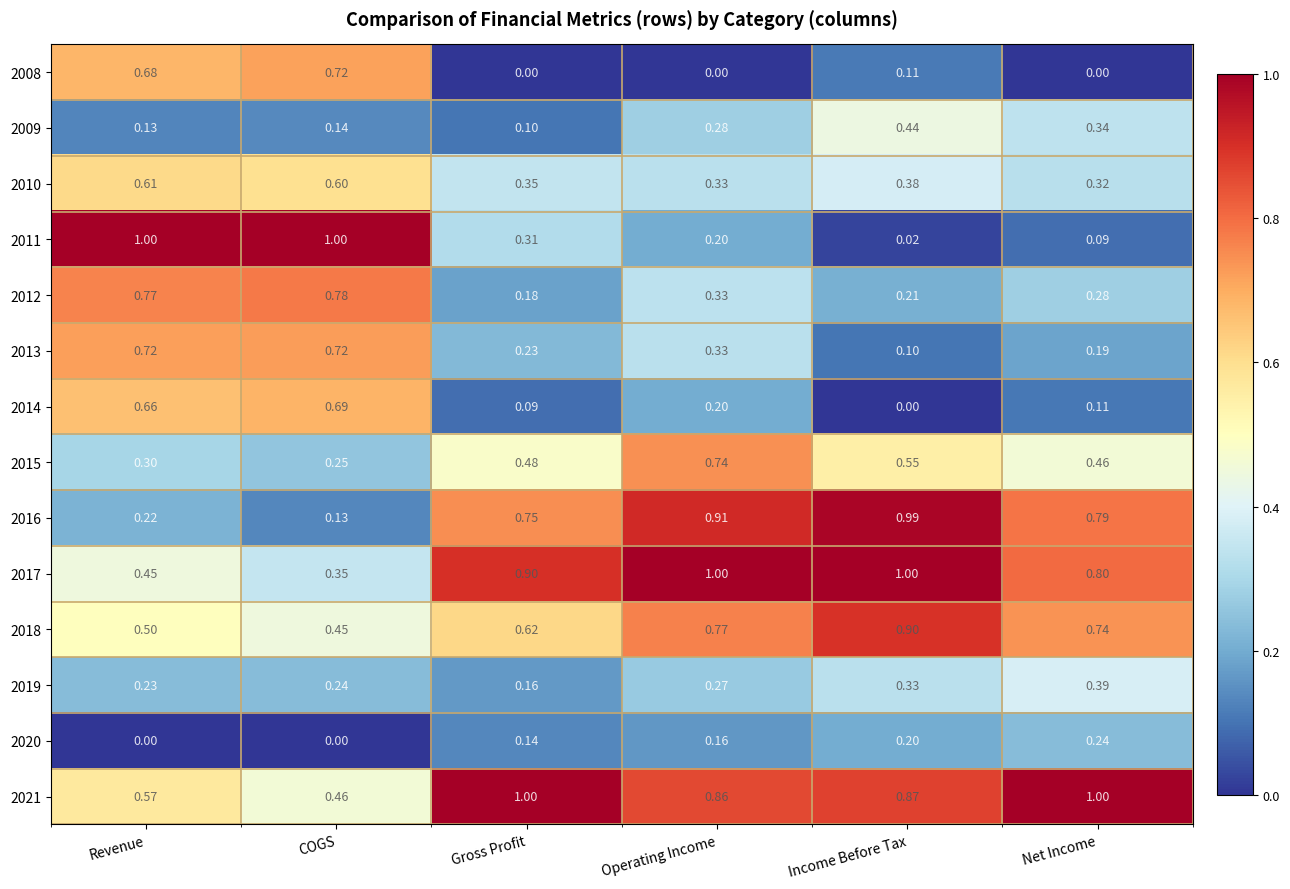

Which category has the highest value in the 2016 series?

Income Before Tax